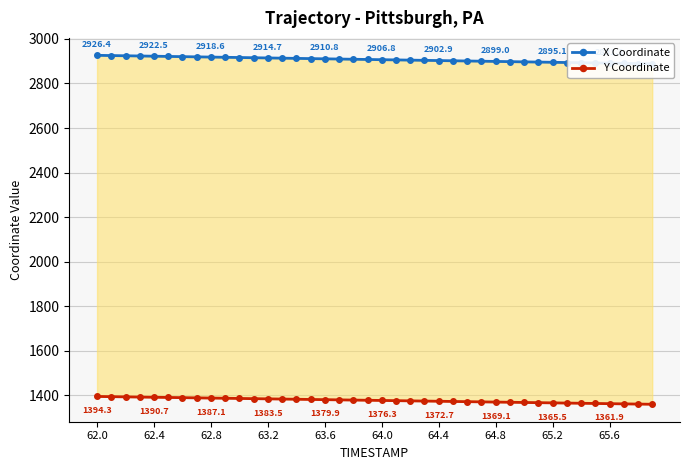

What is the maximum value for Y Coordinate?

1394.3